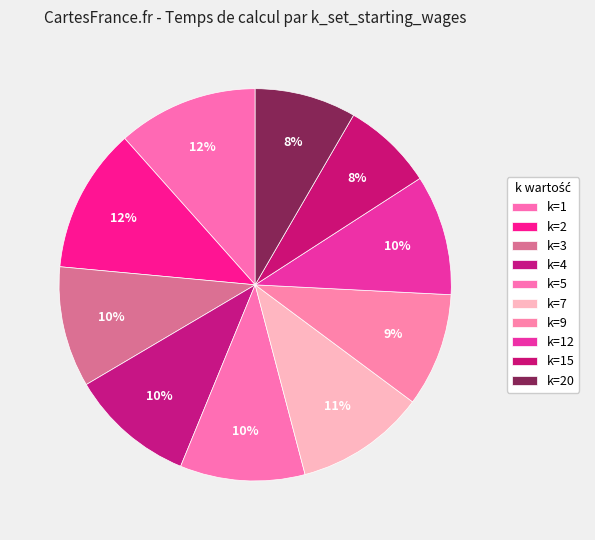

Between k=2 and k=1, which is larger?

k=2